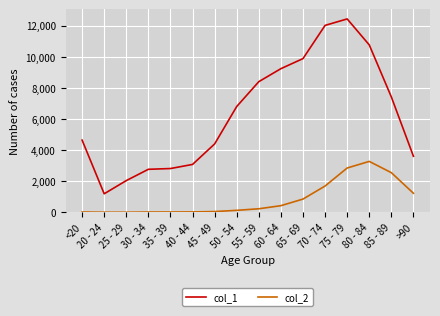

What is the difference between the second highest and minimum values in the col_2 series?

2845